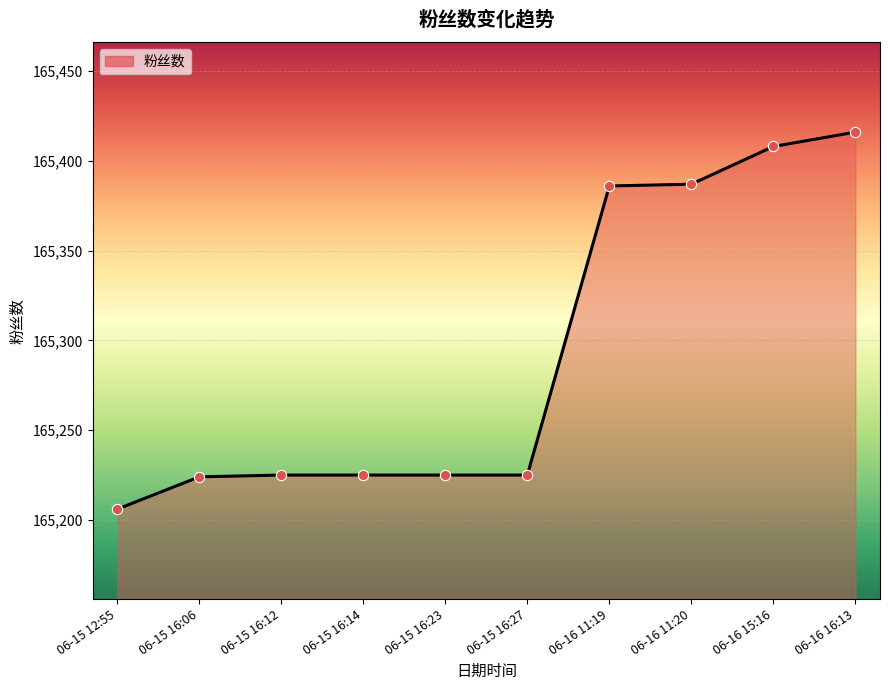

What is the change in value from 06-15 12:55 to 06-15 16:06?

+18